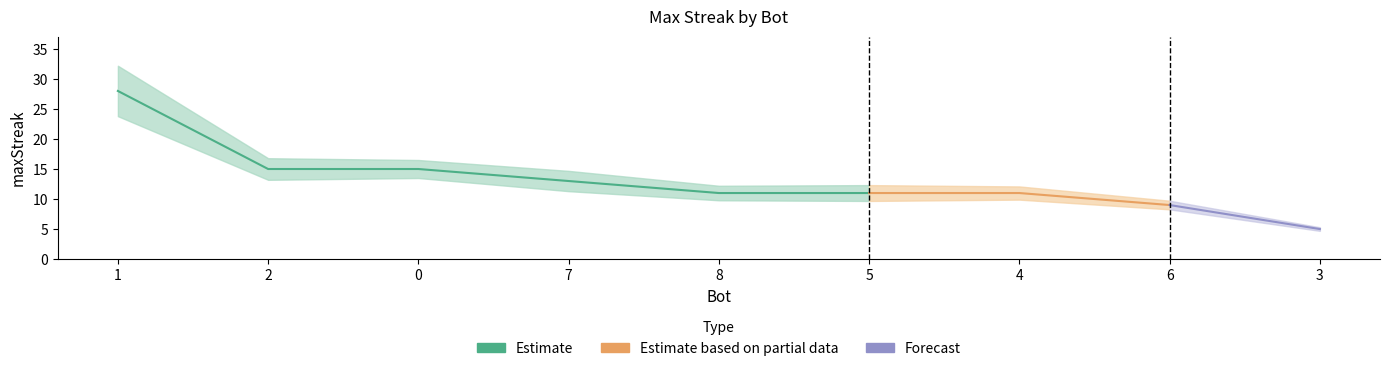

What is the maximum value shown in the chart?

28